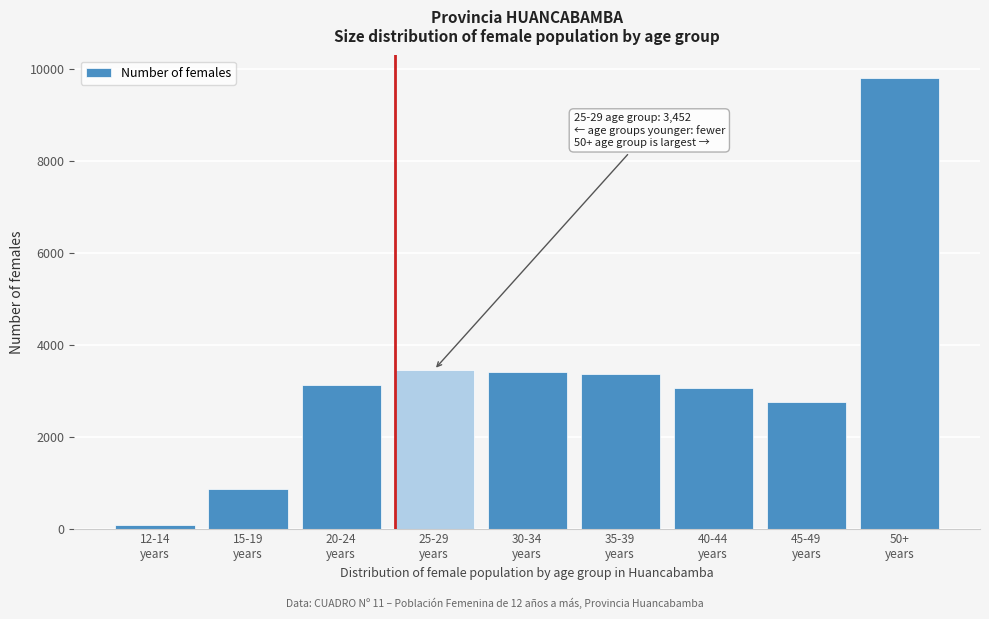

What is the maximum value shown in the chart?

9796